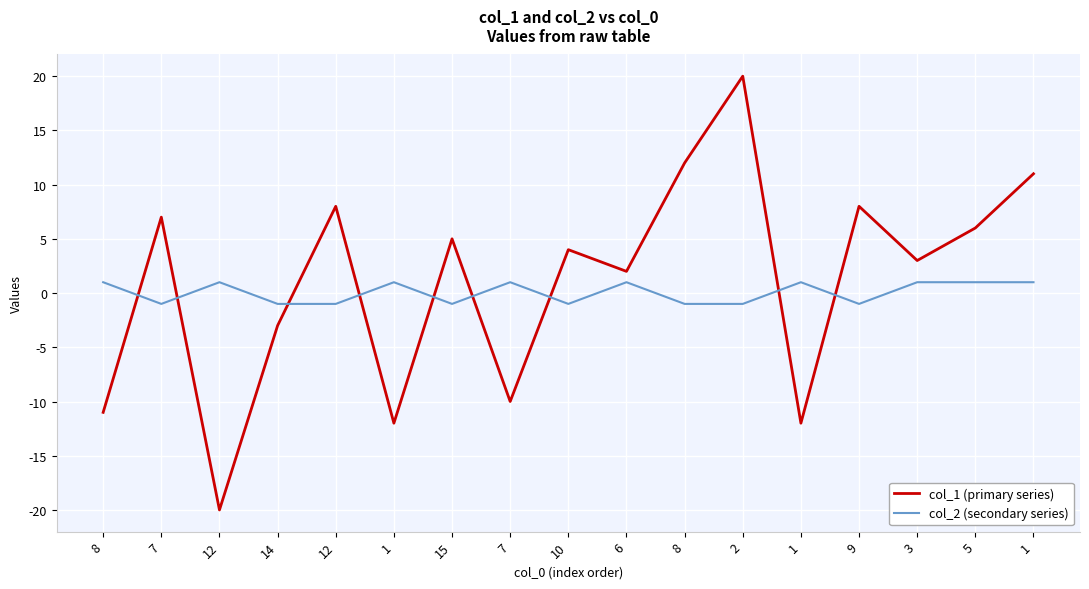

The value of col_2 (secondary series) at 8 is 0. True or false?

False